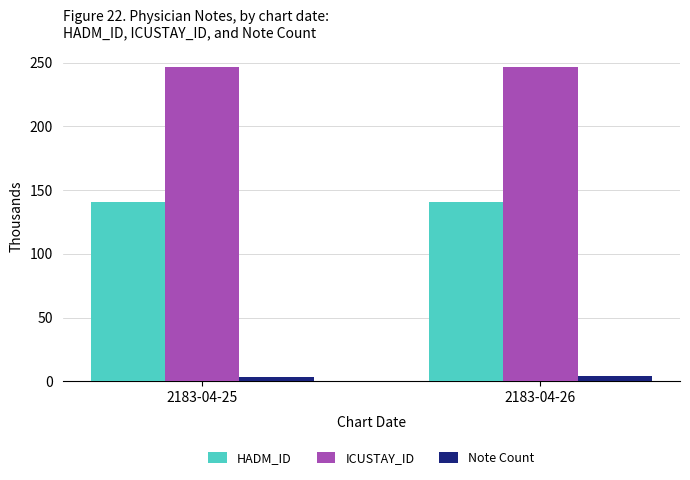

At 2183-04-25, list the series in order from smallest to largest.

Note Count, HADM_ID, ICUSTAY_ID